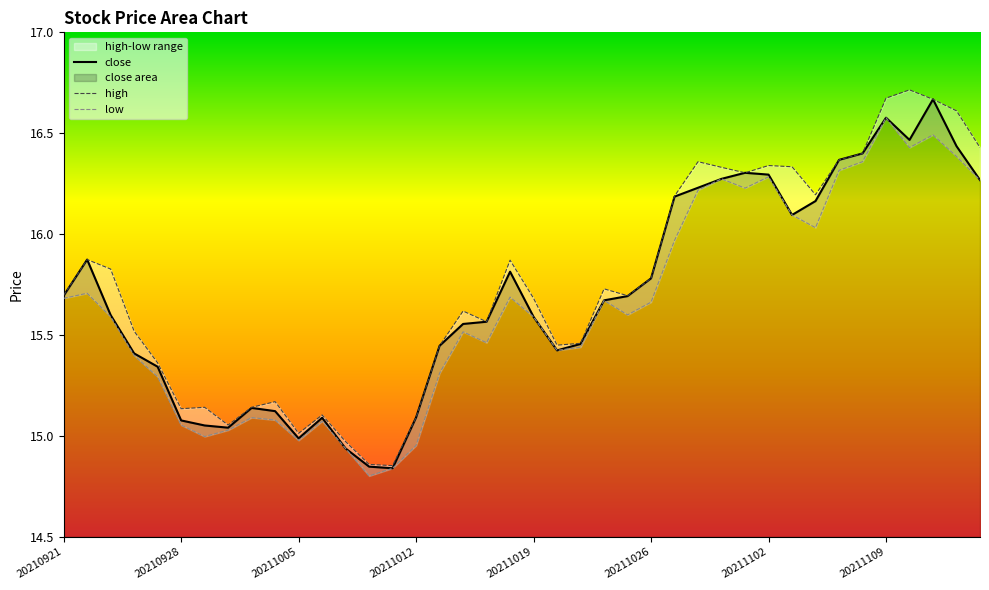

Does the chart have visible grid lines?

No